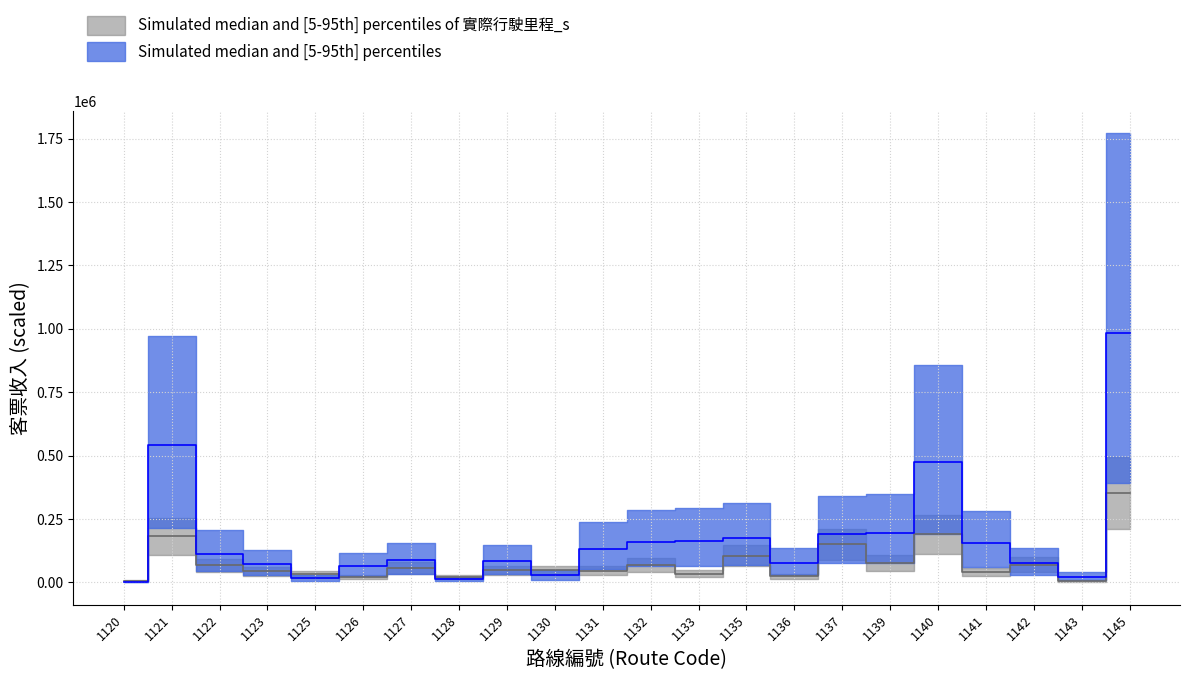

Which has a higher value, 1131 or 1127?

1131